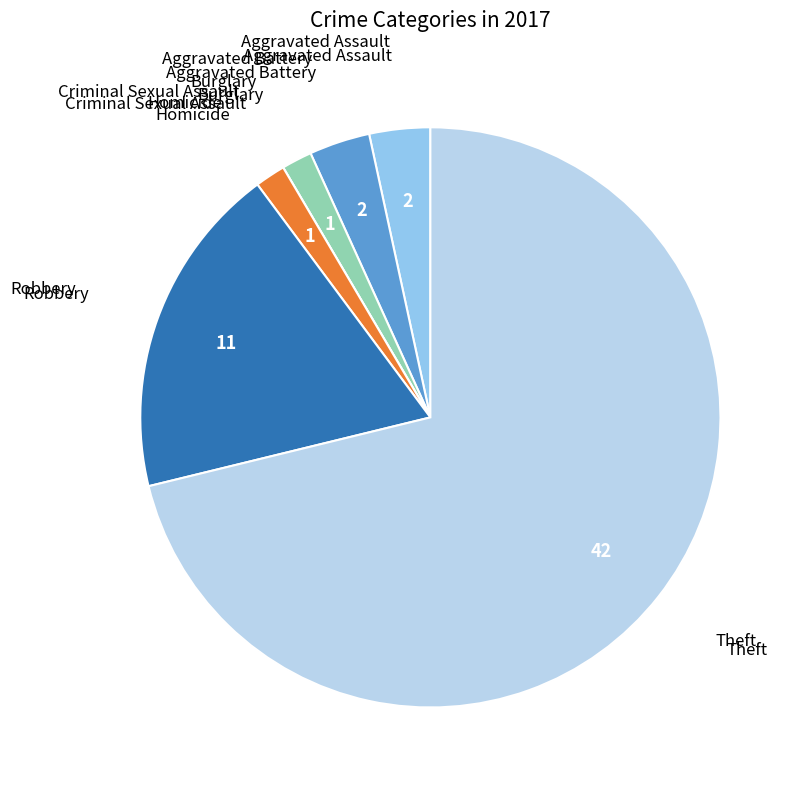

Does any single category account for the majority?

Yes